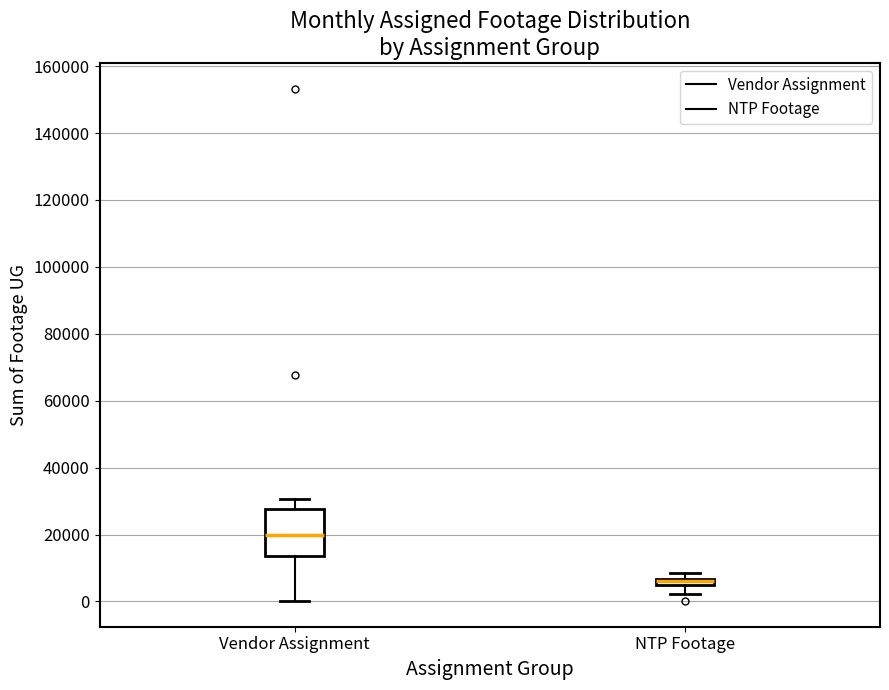

Where does the lower whisker of the box for NTP Footage end on the y-axis? The values are not printed on the chart, so give them approximately, as read against the axis.

2000